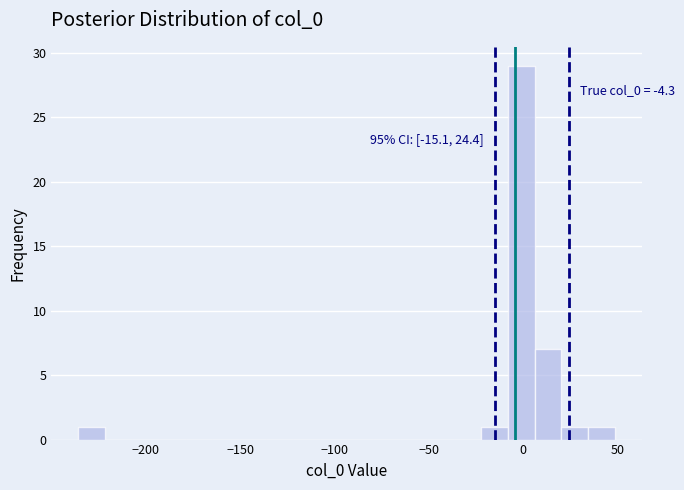

Read against the x-axis, roughly where is the centre of the tallest bar?

0